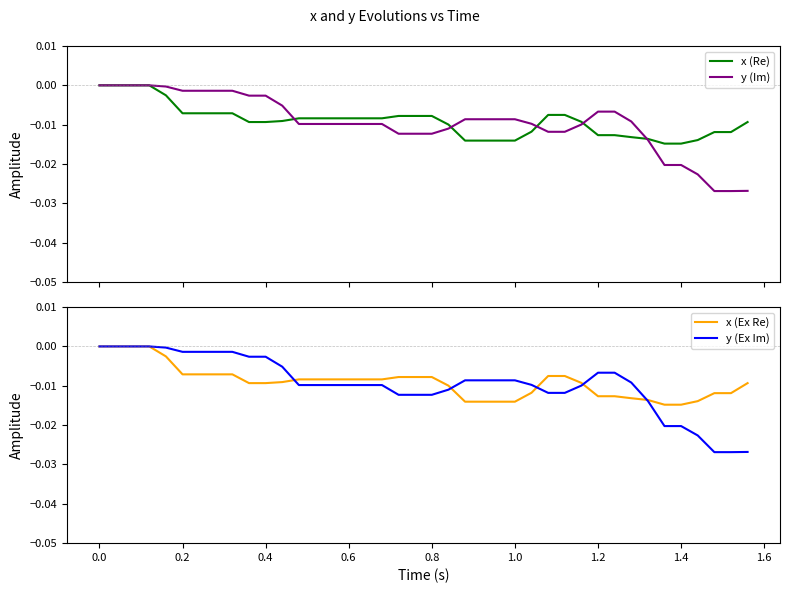

How many data points does each series have?

40